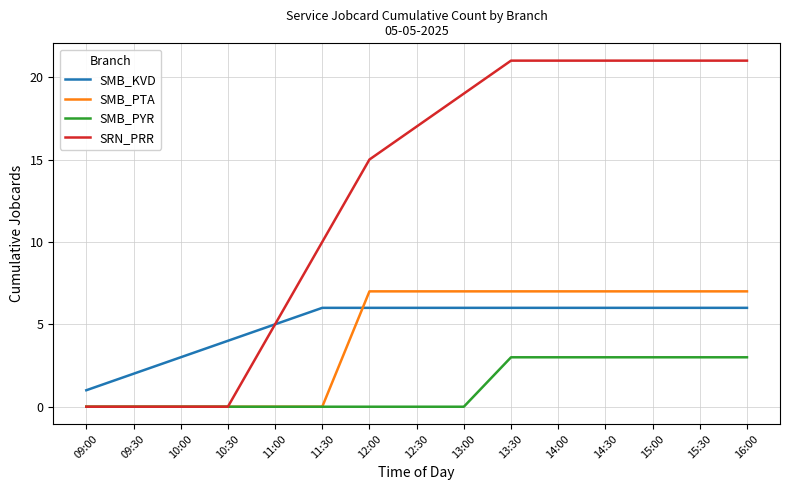

How many times do SMB_PTA and SMB_KVD cross each other?

1